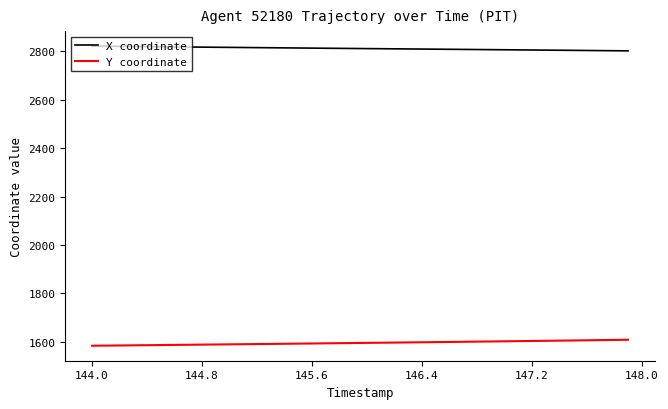

True or false: Y coordinate and X coordinate intersect in this chart.

False